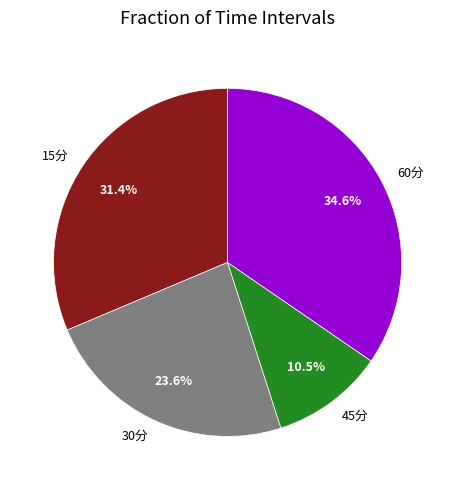

To the nearest percent, what is the average slice percentage?

25%